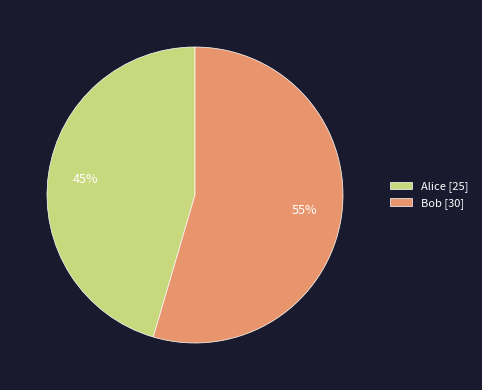

To the nearest percent, what percentage of the pie is Alice?

45%